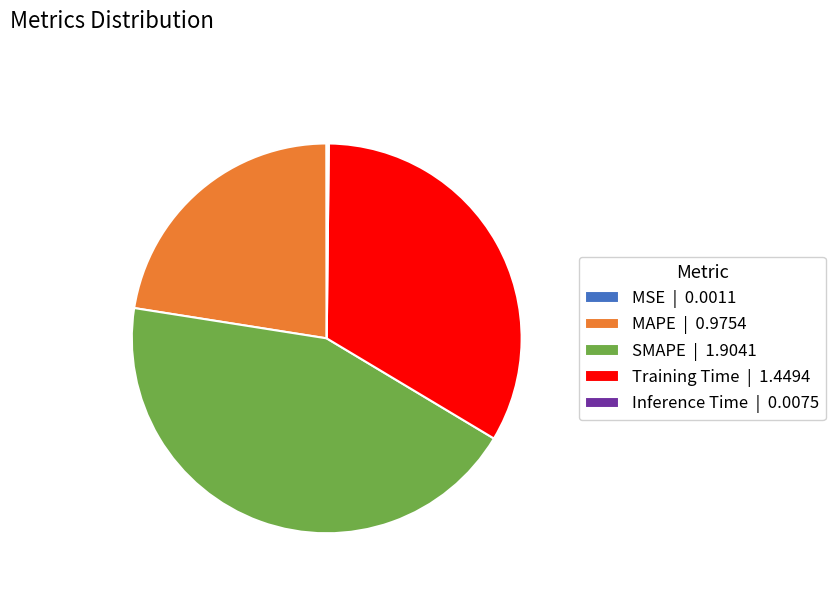

The MAPE | 0.9754 slice represents 13% of the pie. True or false?

False